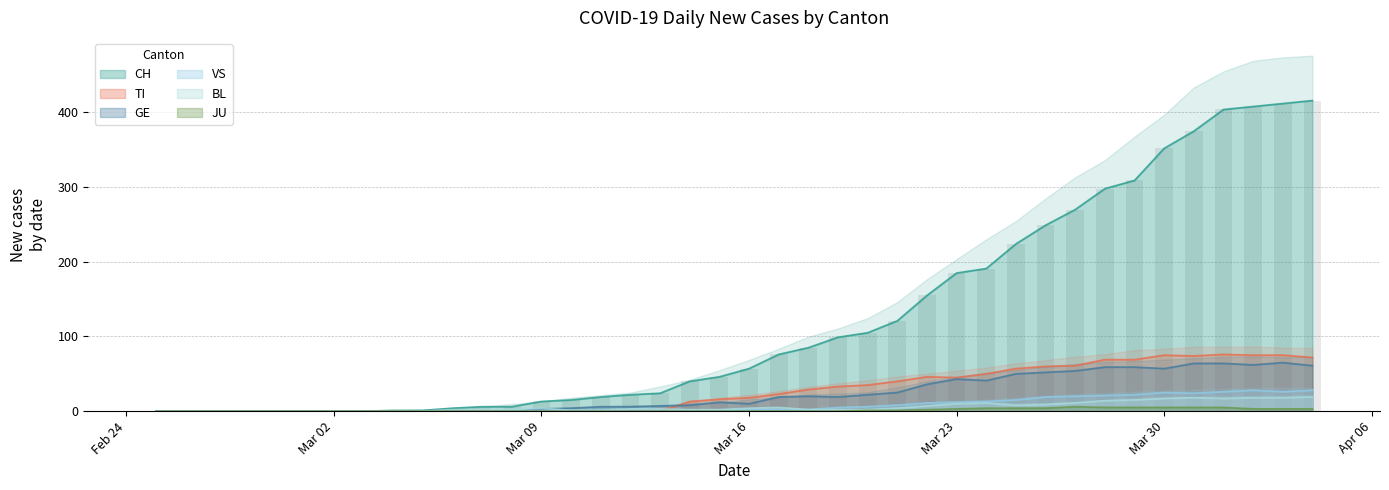

Reading left to right, extract all data points from this chart.

CH: 0	0	0	0	0	0	0	0	1	1	4	6	6	13	15	19	22	24	40	46	57	76	85	99	105	121	155	185	191	224	249	270	298	309	352	375	404	408	412	416
TI: 0	0	0	0	0	0	0	0	0	0	0	0	0	0	0	0	0	0	13	16	18	23	29	33	35	40	46	45	50	57	60	61	69	69	75	74	76	75	75	72
GE: 0	0	0	0	0	0	0	0	0	0	0	0	0	3	4	6	6	7	8	12	10	19	20	19	22	25	36	43	41	50	52	54	59	59	57	64	64	62	65	61
VS: 0	0	0	0	0	0	0	0	0	0	0	0	1	1	1	1	1	1	1	1	2	2	2	5	6	8	11	12	13	15	19	20	21	22	25	24	26	28	26	28
BL: 0	0	0	0	0	0	0	0	0	0	2	2	2	4	1	1	3	3	2	2	4	5	2	2	2	4	7	10	11	8	9	11	14	15	17	18	17	18	18	19
JU: 0	0	0	0	0	0	0	0	0	0	0	0	0	0	0	0	0	0	0	0	0	0	0	0	1	1	2	3	4	4	4	6	5	5	5	5	5	3	3	3